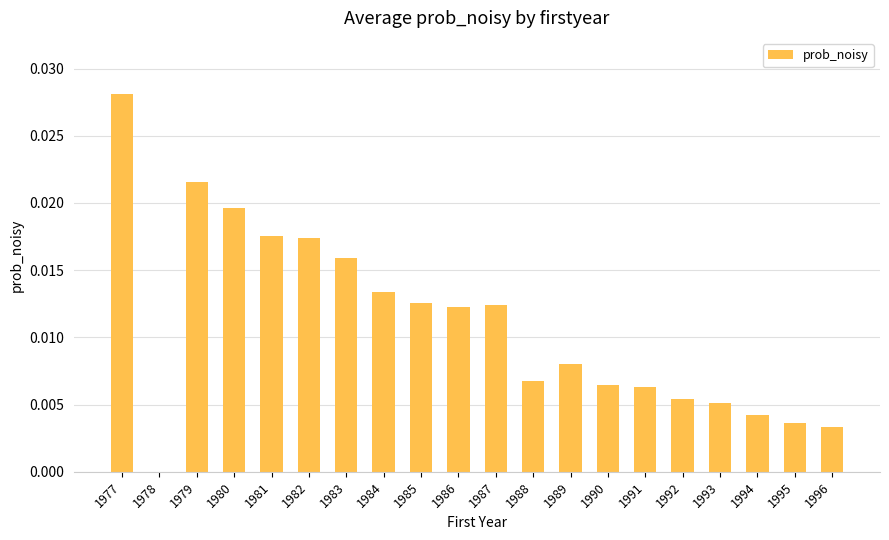

Is it true that the value at 1979 is 0.0?

True